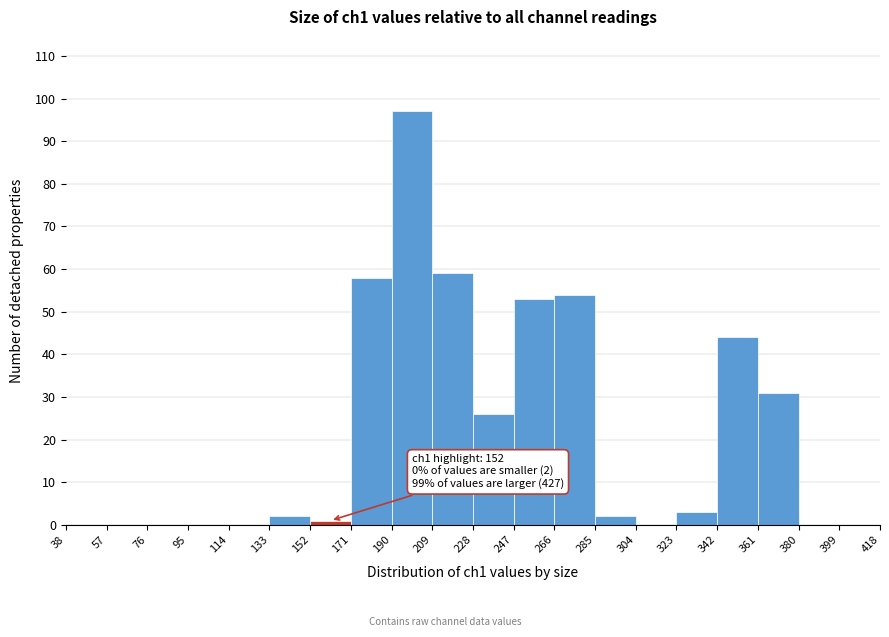

Over which range of the x-axis is the bar tallest?

190 to 209